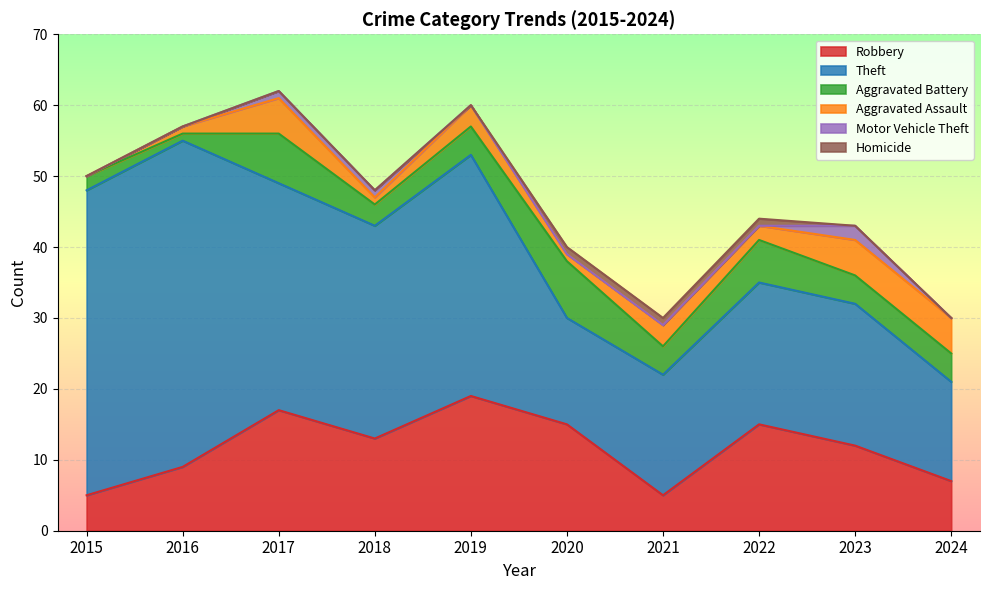

What is the maximum value shown in the chart?

46